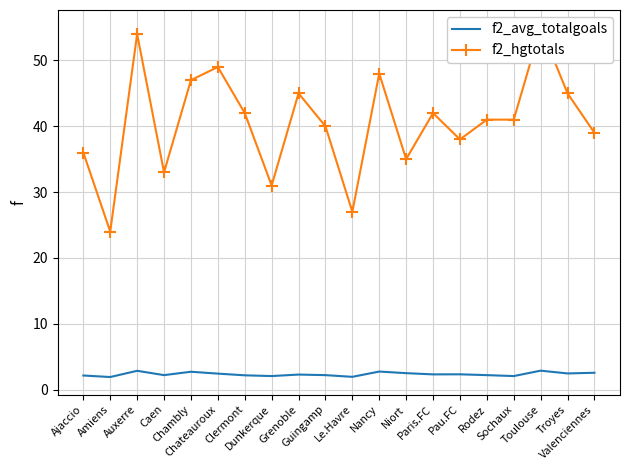

True or false: f2_hgtotals and f2_avg_totalgoals cross at least once.

False